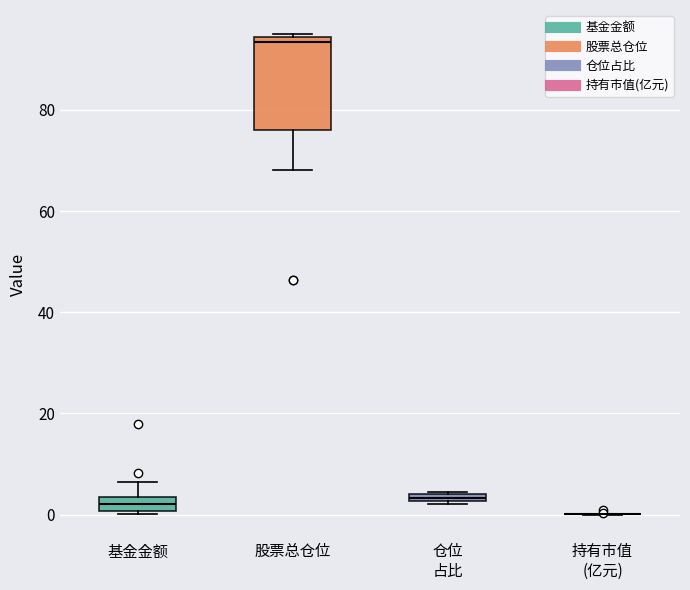

Which box is the tallest, from its lower edge to its upper edge?

股票总仓位